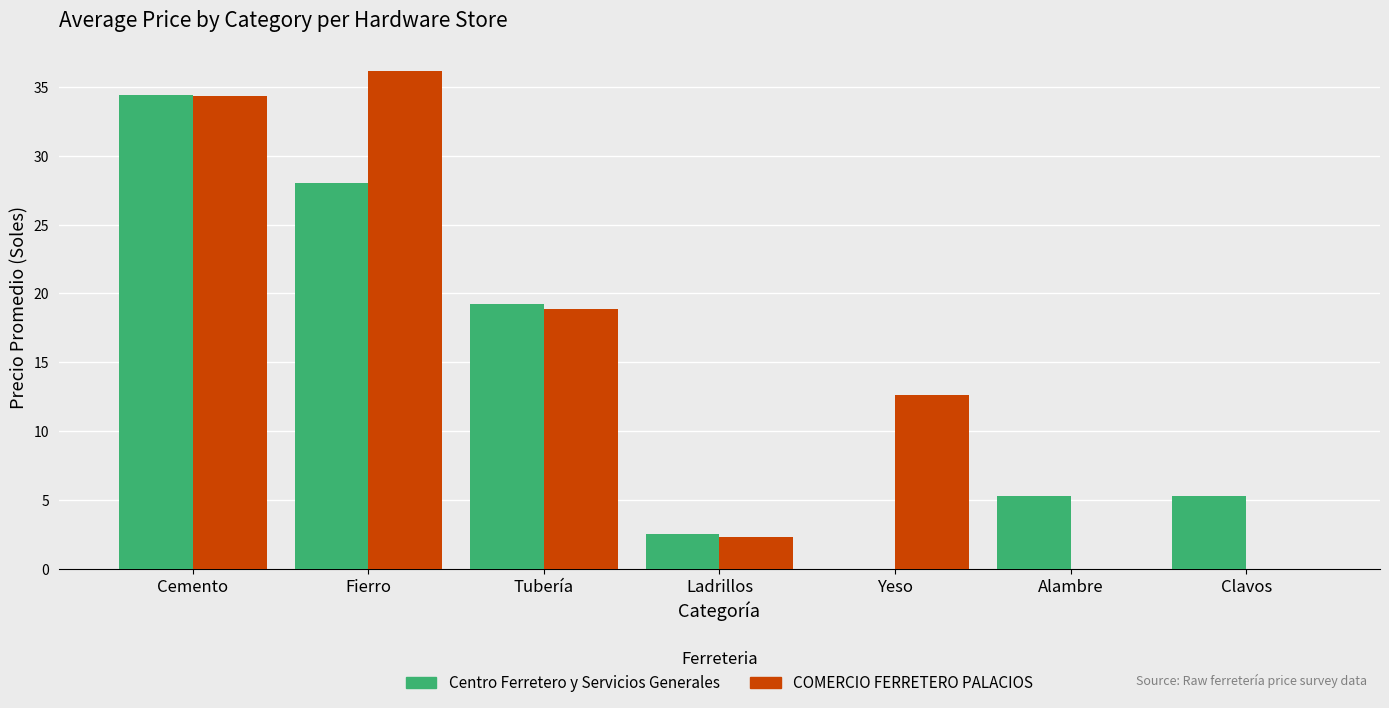

Is the value of COMERCIO FERRETERO PALACIOS at Tubería greater than the value of Centro Ferretero y Servicios Generales at Cemento?

No